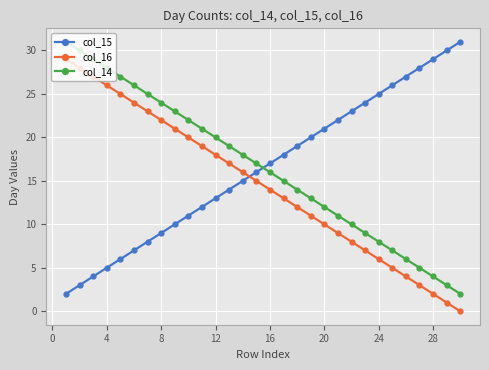

What is the greatest value displayed?

31